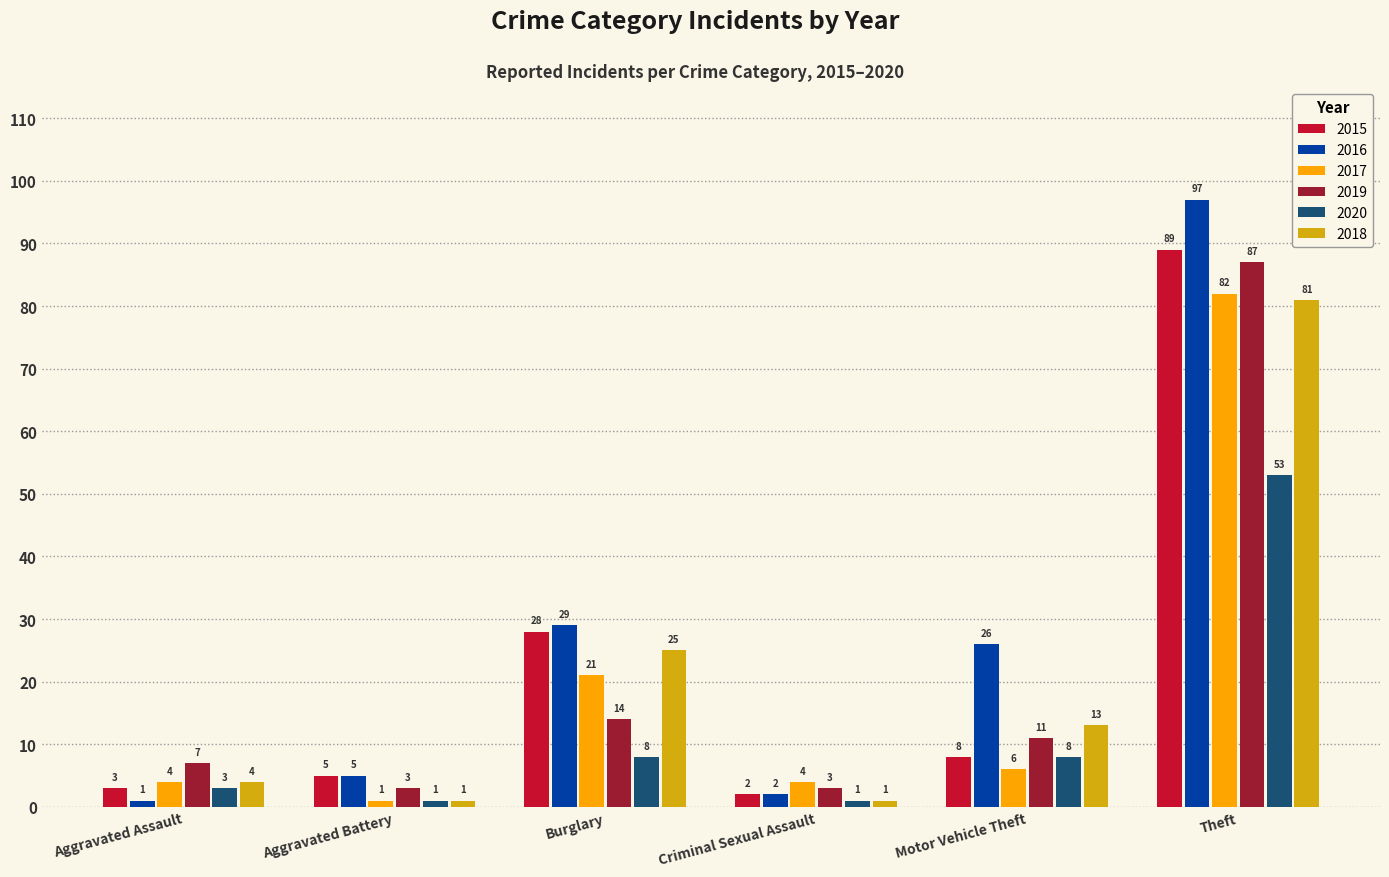

True or false: 2015 has a value of 89 at Theft.

True